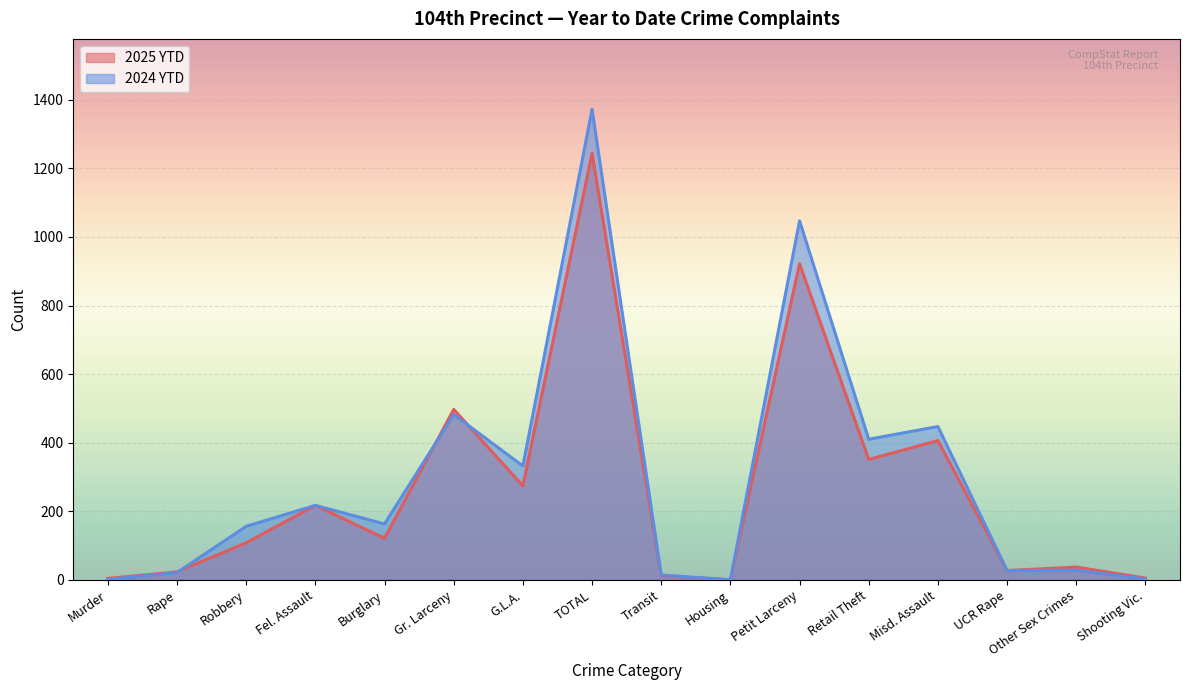

What is the sum of the 2024 YTD values at Gr. Larceny and TOTAL?

1854